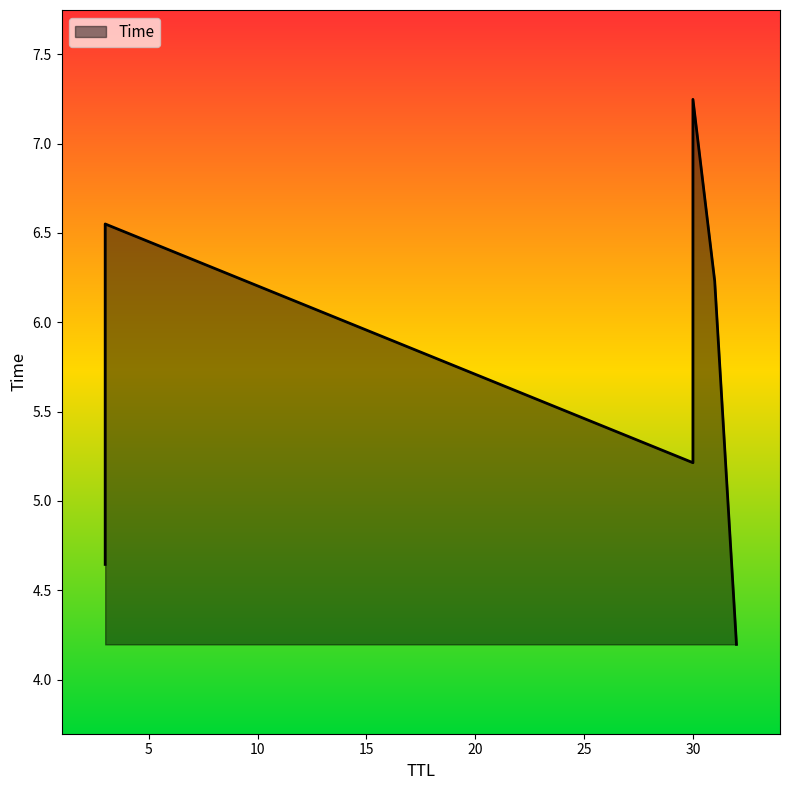

The value at 3 is 4.6. True or false?

True